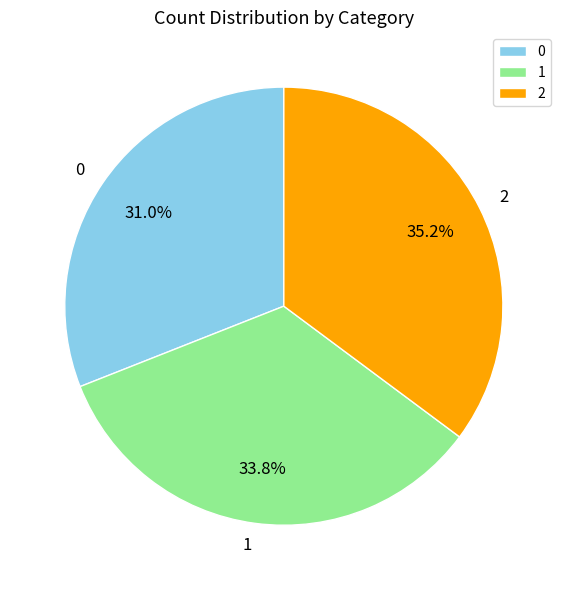

Is 0 the majority of the pie?

No